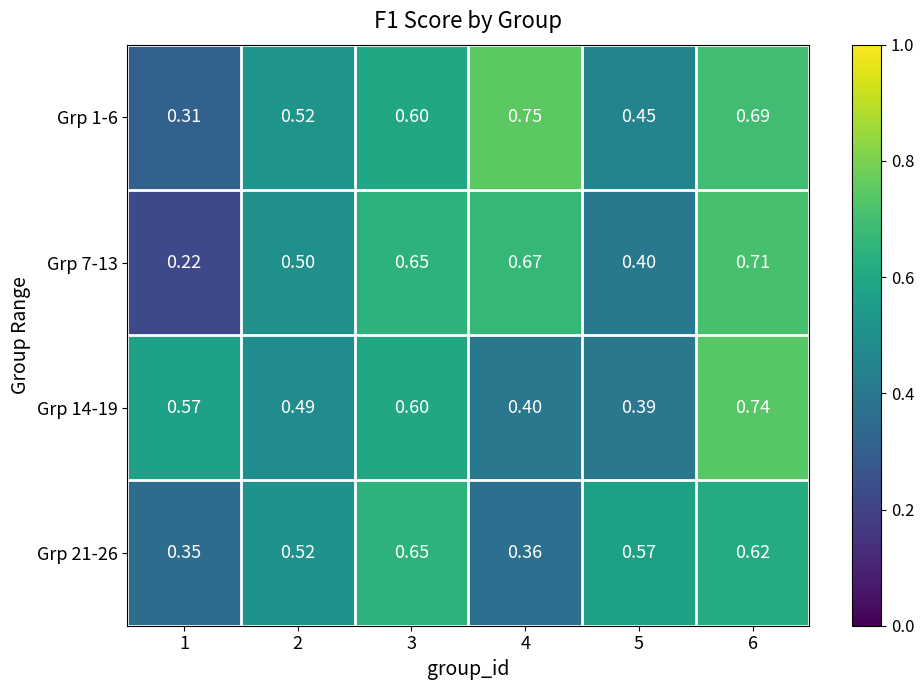

Is the value of Grp 7-13 at 5 greater than the value of Grp 21-26 at 2?

No